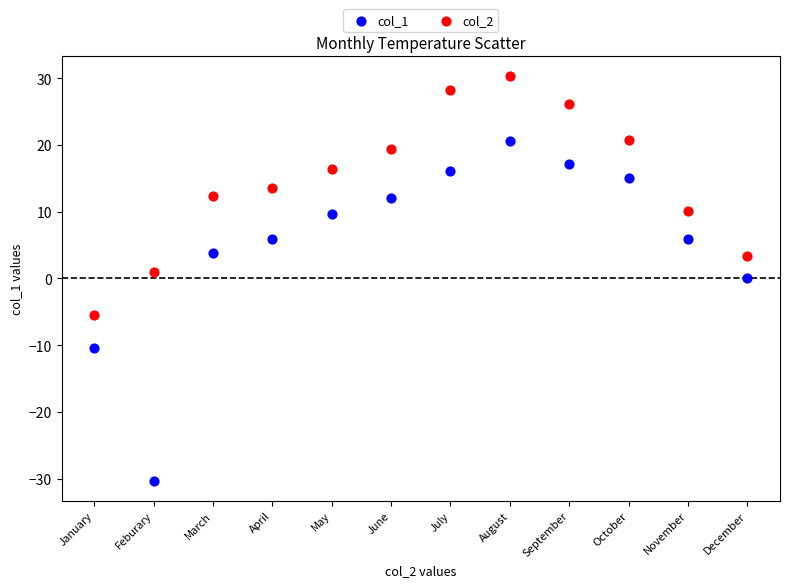

Across all data points, what is the range of Y values (max minus min)?

60.6